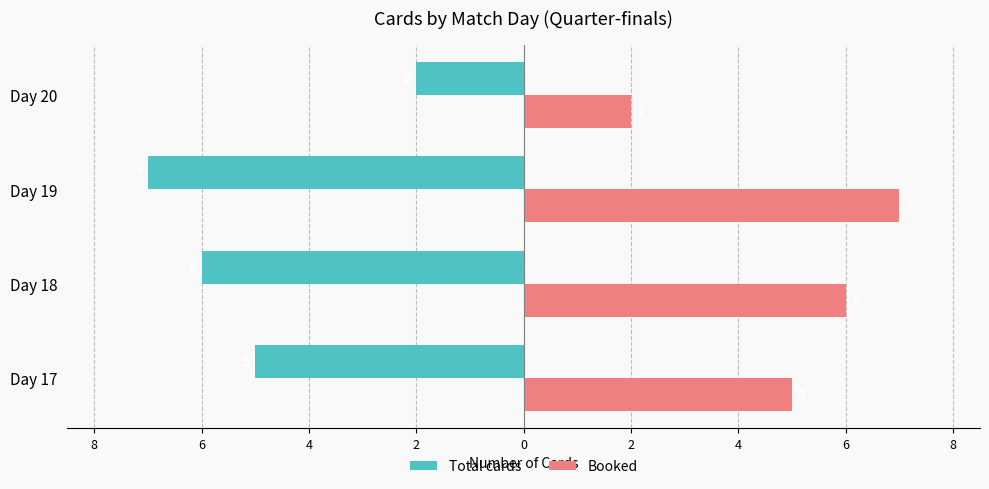

At how many categories does at least one series exceed 0?

4